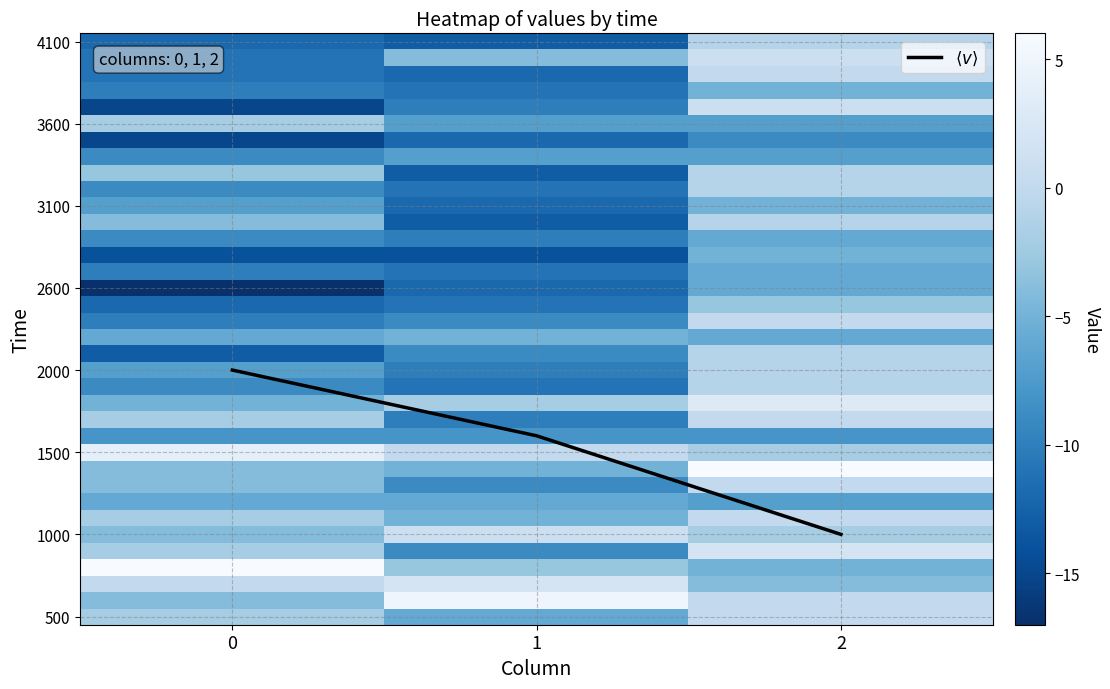

True or false: 3100 has a value of -8 at 1.

False